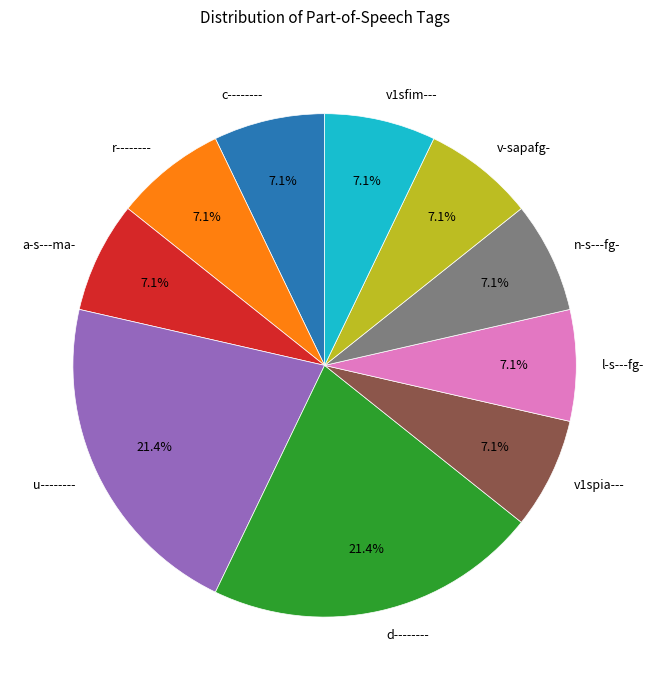

To the nearest percent, what portion does a-s---ma- represent?

7%